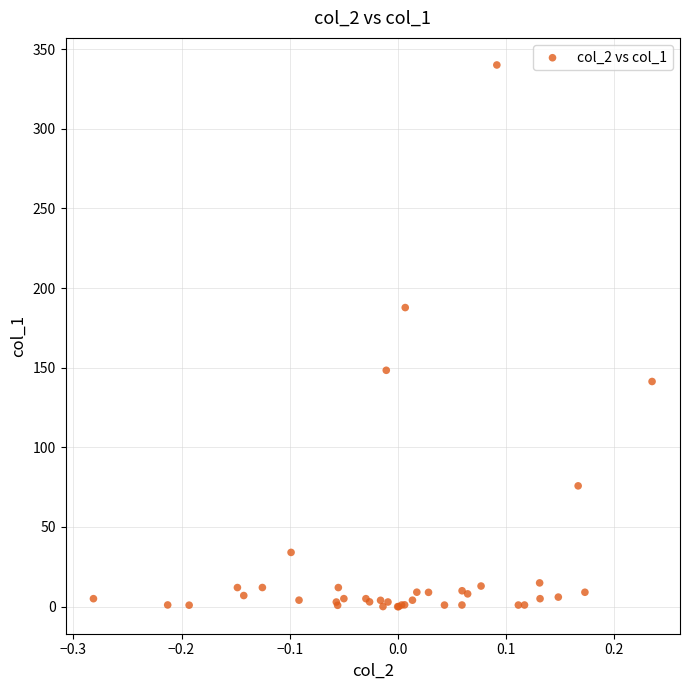

What Y value in the scatter plot is closest to 170?

187.7